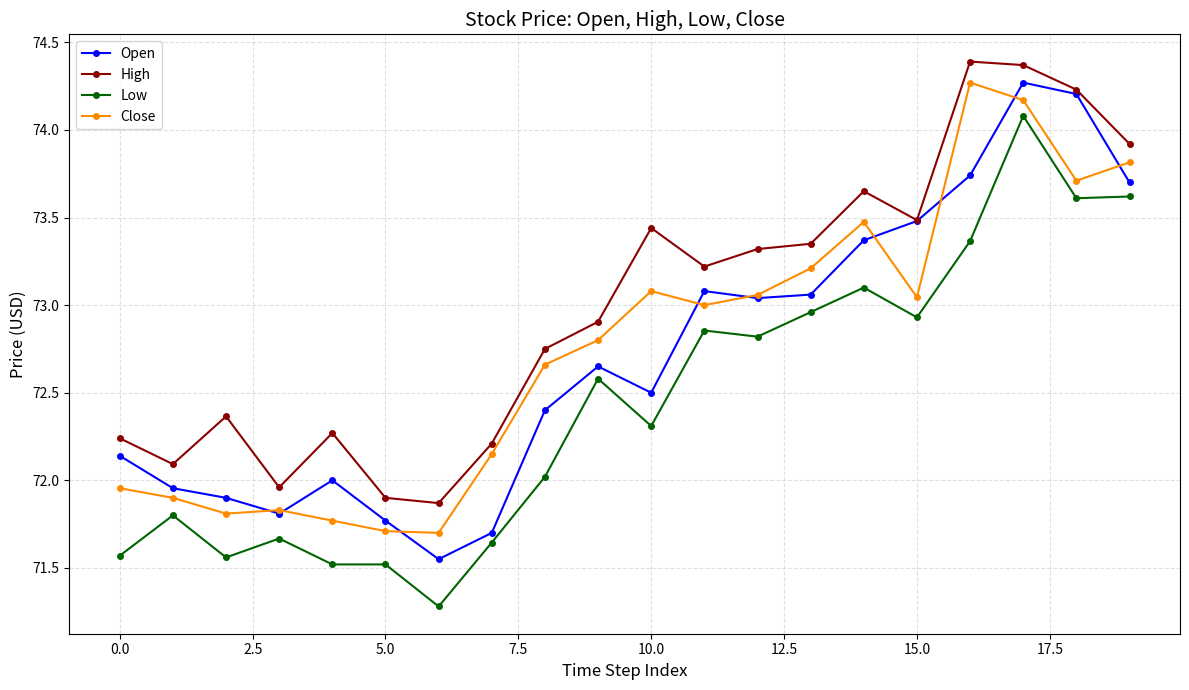

What is the minimum value shown in the chart?

71.3